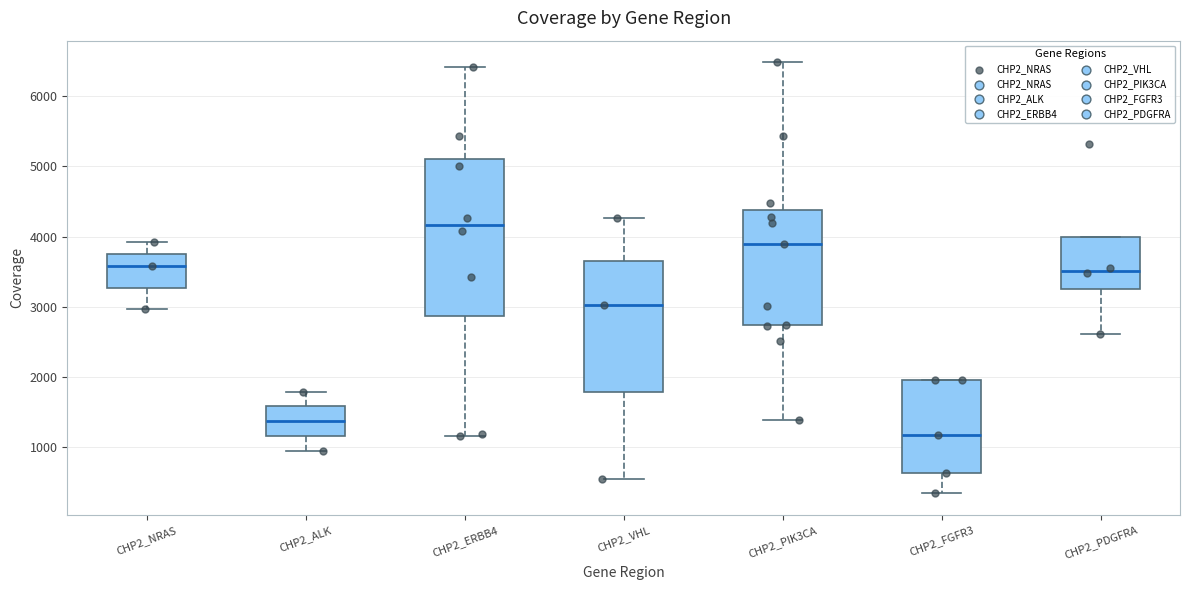

Where does the upper whisker of the box for CHP2_VHL end on the y-axis? The values are not printed on the chart, so give them approximately, as read against the axis.

4300